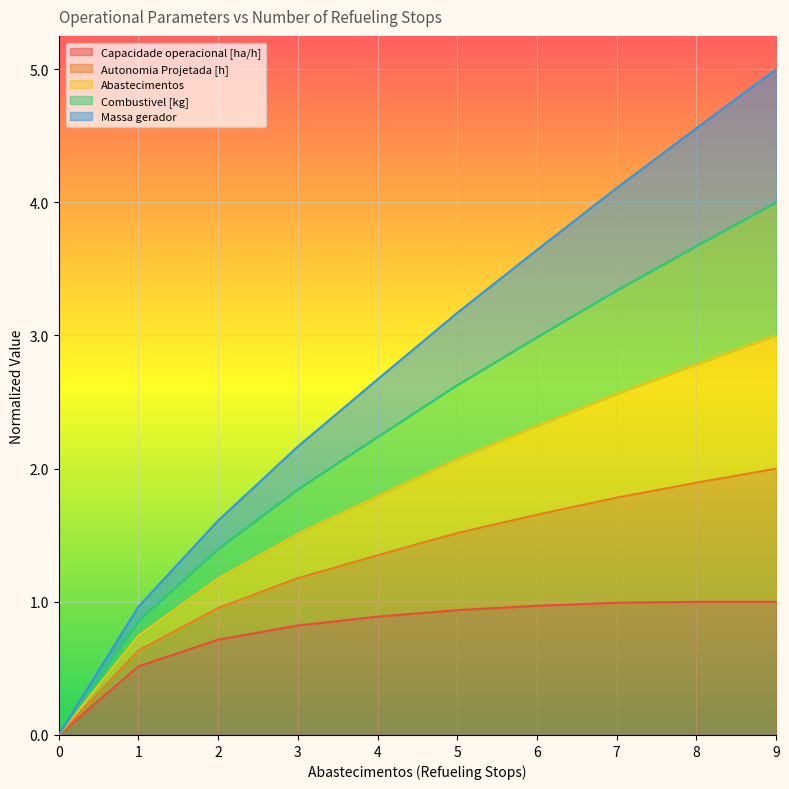

True or false: Abastecimentos and Combustivel [kg] intersect in this chart.

False